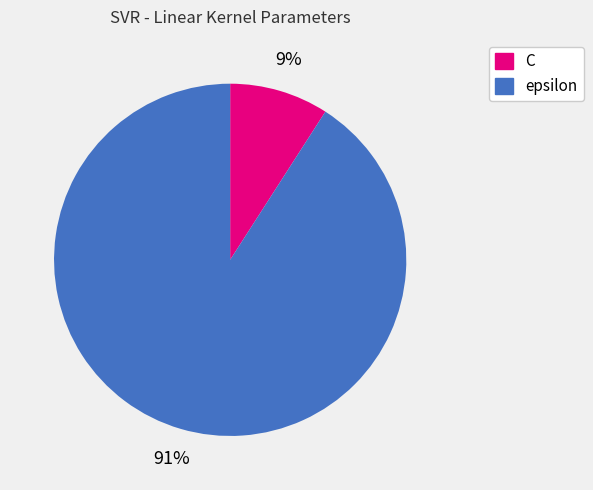

What is the largest slice in the pie chart?

epsilon